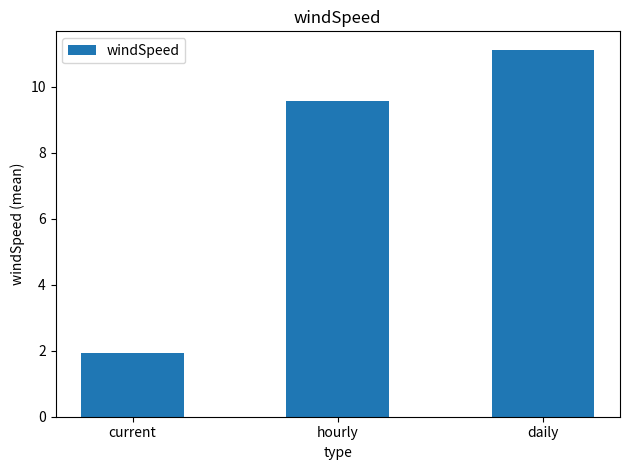

Are the bars grouped side by side (vs. stacked)?

No